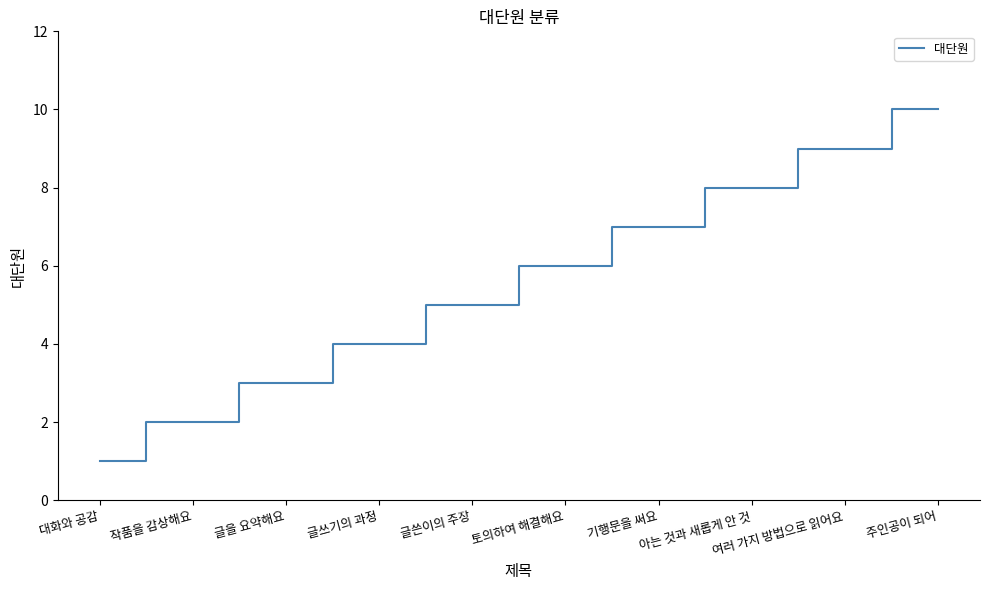

What is the difference between the maximum and minimum values?

9